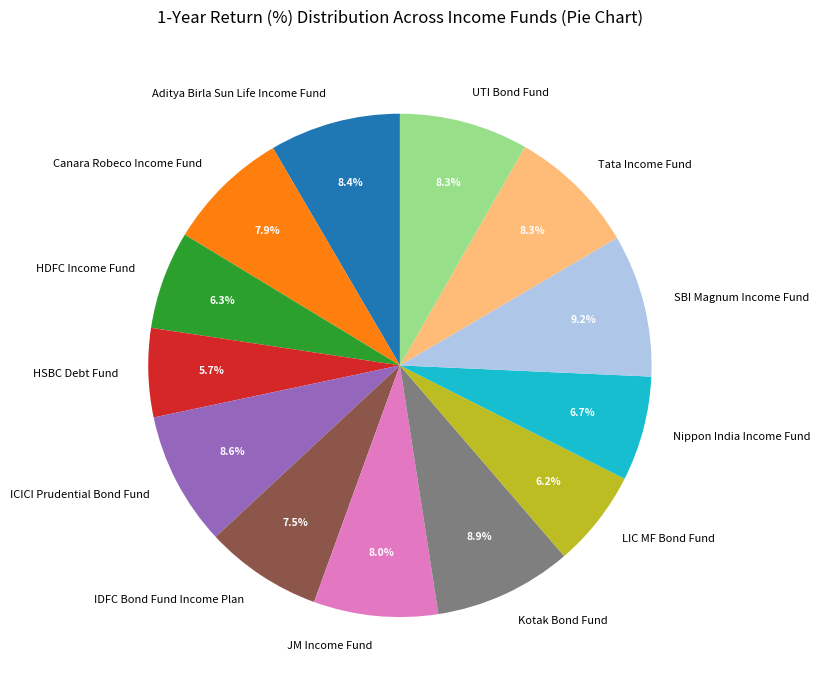

How much of the chart is everything except HSBC Debt Fund?

94.3%